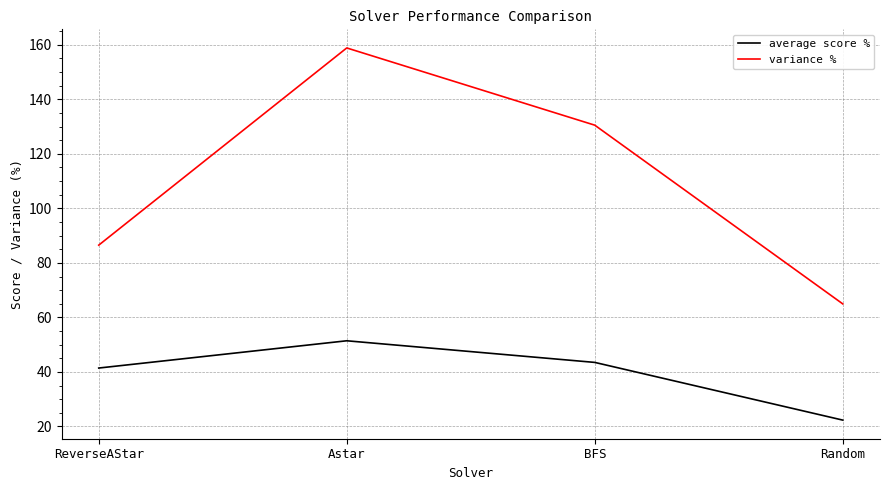

What is the minimum value shown in the chart?

22.3